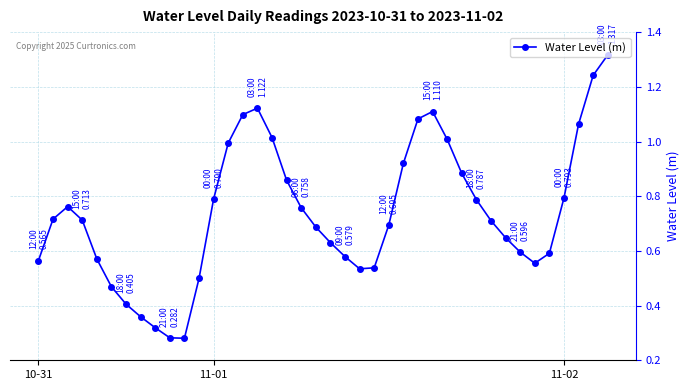

How many points are higher than both their immediate neighbors (excluding endpoints)?

3